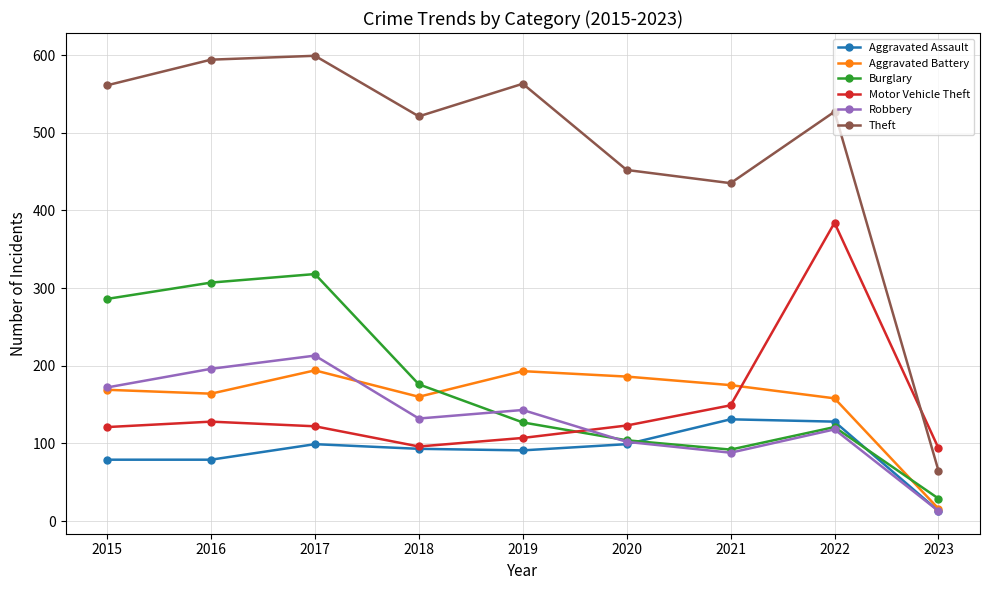

Count the number of data series in this chart.

6